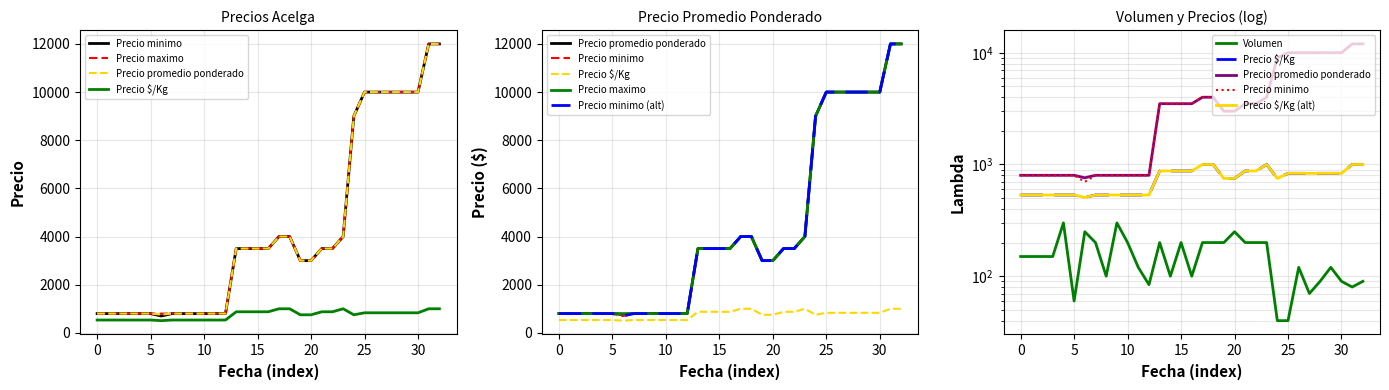

In Precio promedio ponderado, how many points are lower than both neighbors (excluding endpoints)?

1